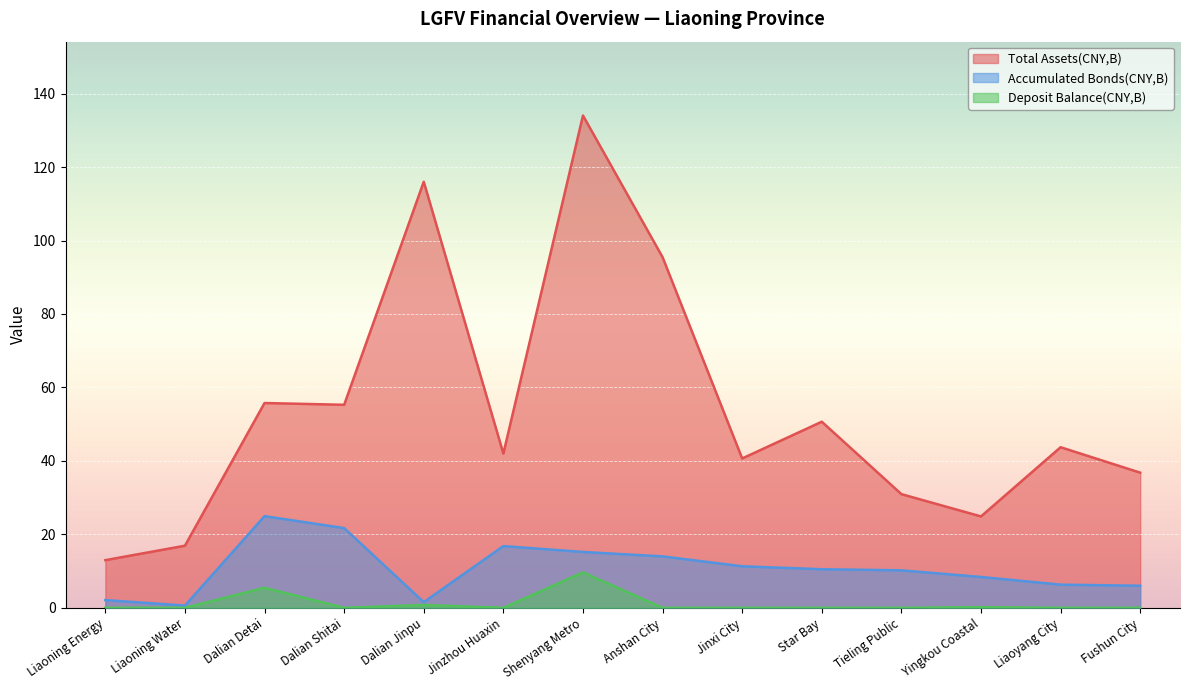

Reading right to left, transcribe all the data shown in this chart.

Total Assets(CNY,B): 36.8	43.7	24.9	30.9	50.7	40.7	95.5	134.0	42.0	116.0	55.3	55.8	16.9	13.0
Accumulated Bonds(CNY,B): 6.0	6.3	8.4	10.2	10.5	11.3	14.0	15.2	16.8	1.5	21.7	25.0	0.6	2.1
Deposit Balance(CNY,B): 0.0	0.0	0.2	0.0	0.0	0.0	0.0	9.6	0.0	0.8	0.0	5.5	0.0	0.0